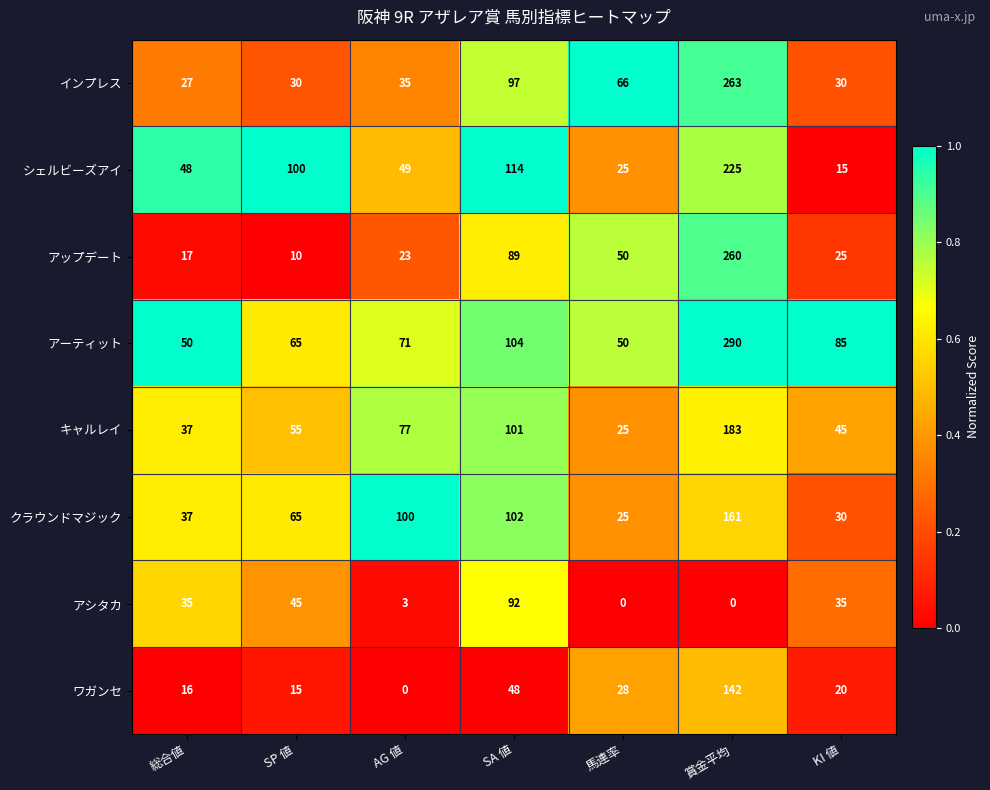

What is the total value across all series at 馬連率?

269